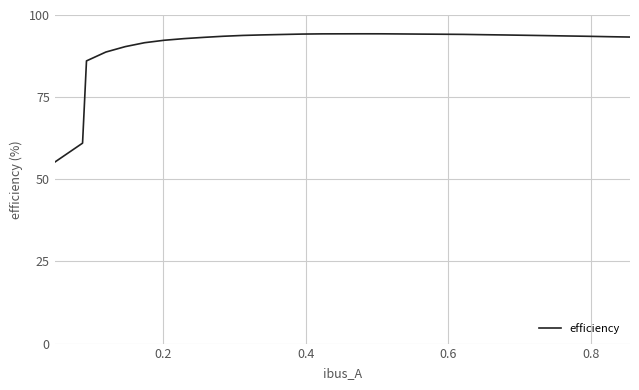

What is the minimum value shown in the chart?

55.2